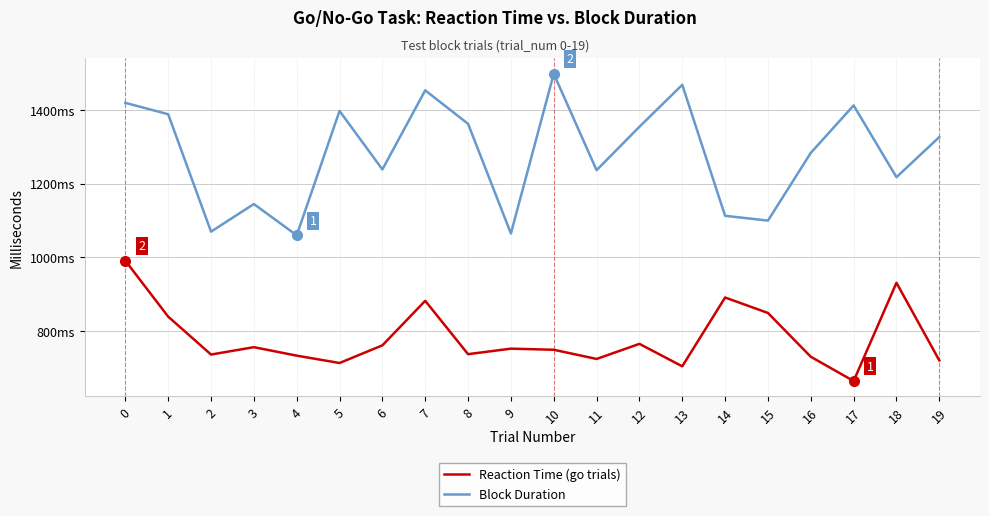

List the series in order of their overall mean, highest first.

Block Duration, Reaction Time (go trials)